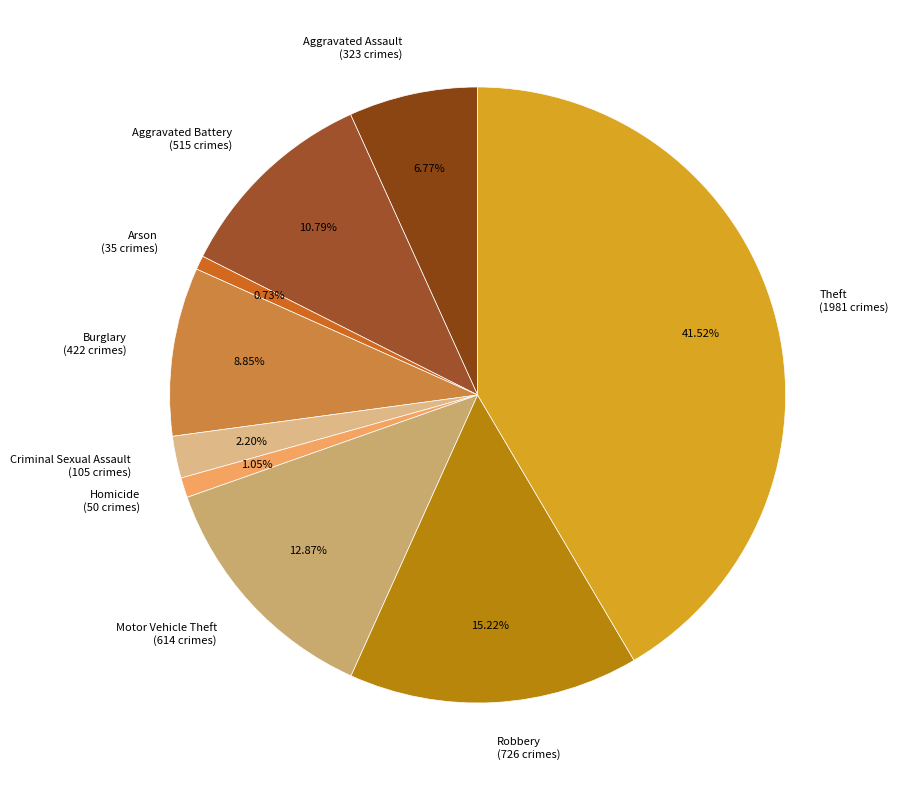

Count the number of slices in the pie.

9